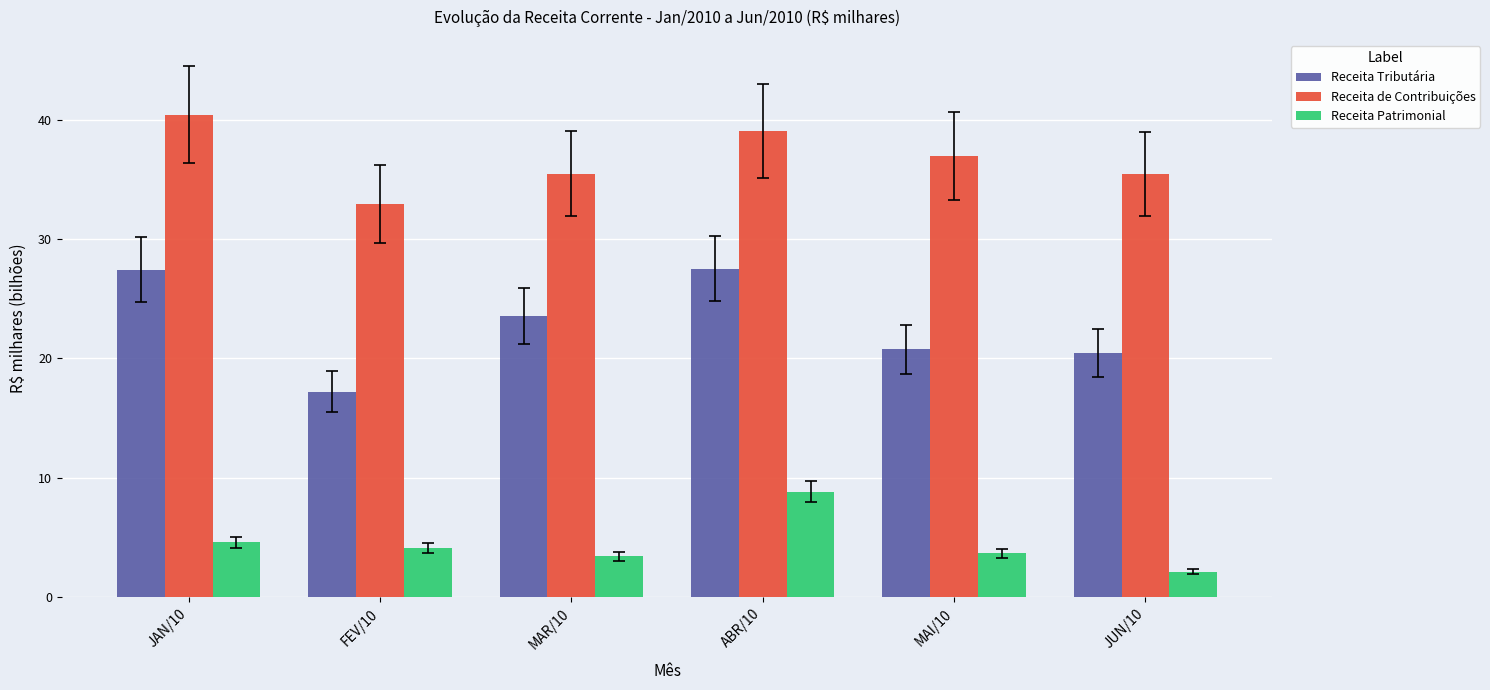

What is the highest value of the Receita Patrimonial series?

8.8